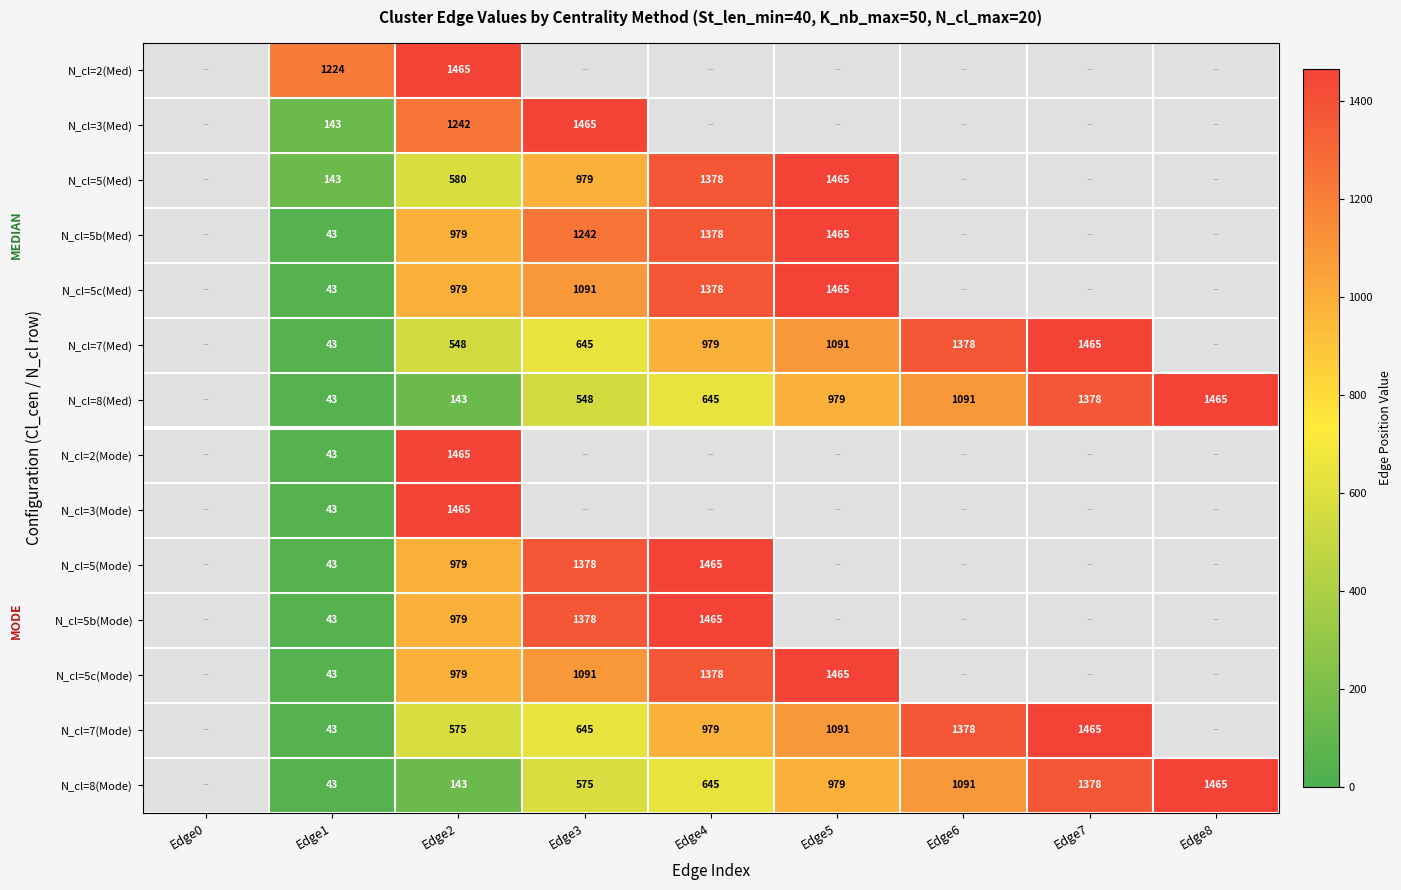

True or false: N_cl=8(Mode) has a value of 1465 at Edge8.

True